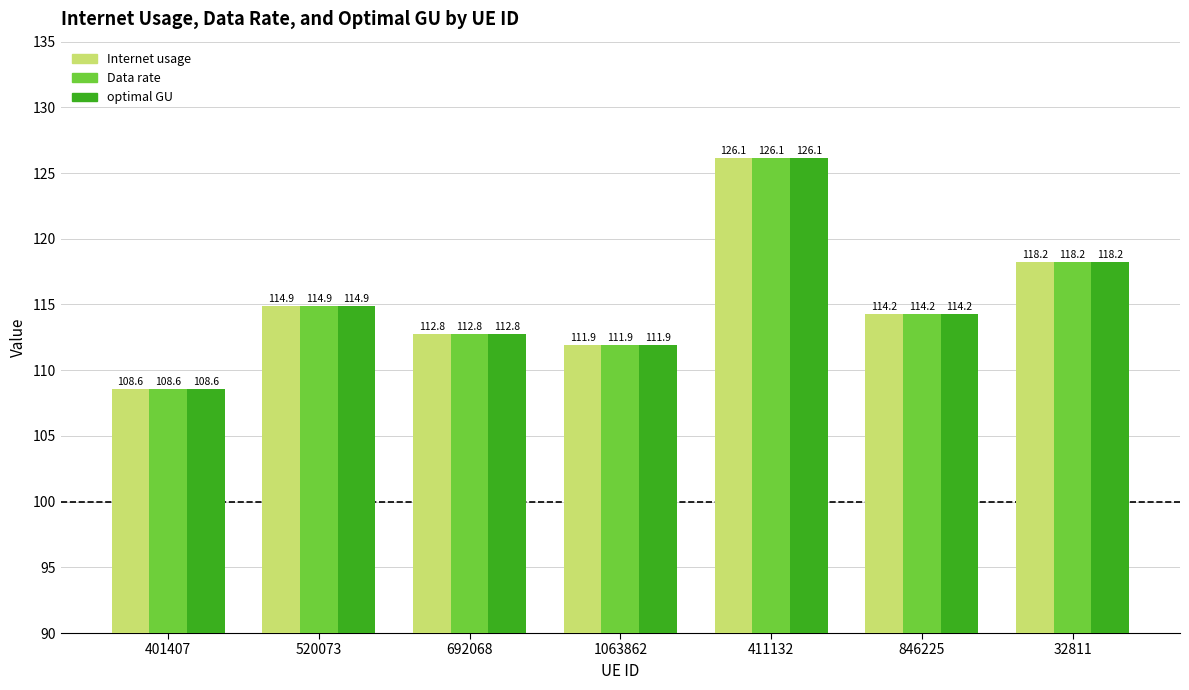

How many bars are there in each group?

3